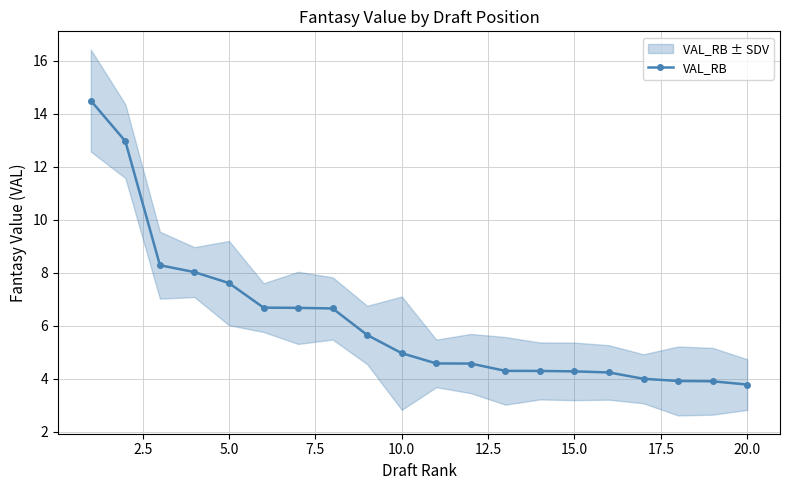

What is the difference between the maximum and minimum values?

10.7